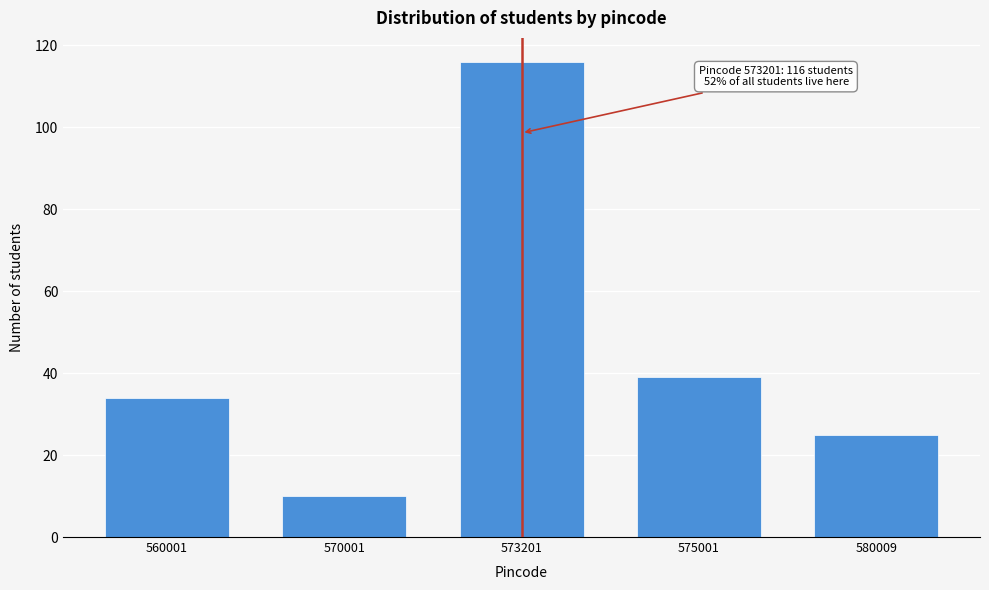

Reading left to right, extract all data points from this chart.

560001=34	570001=10	573201=116	575001=39	580009=25